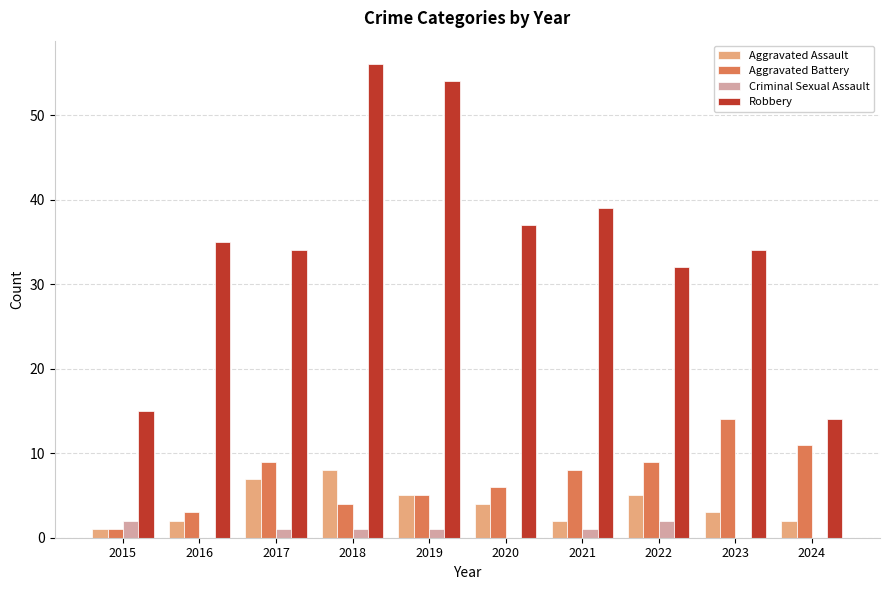

What is the greatest value displayed?

56